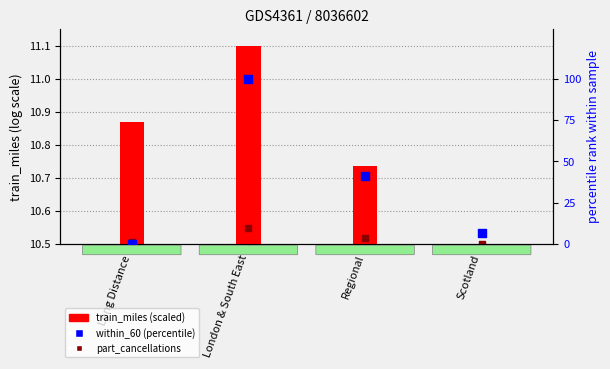

Which series reaches the minimum Y coordinate?

train_miles (scaled)